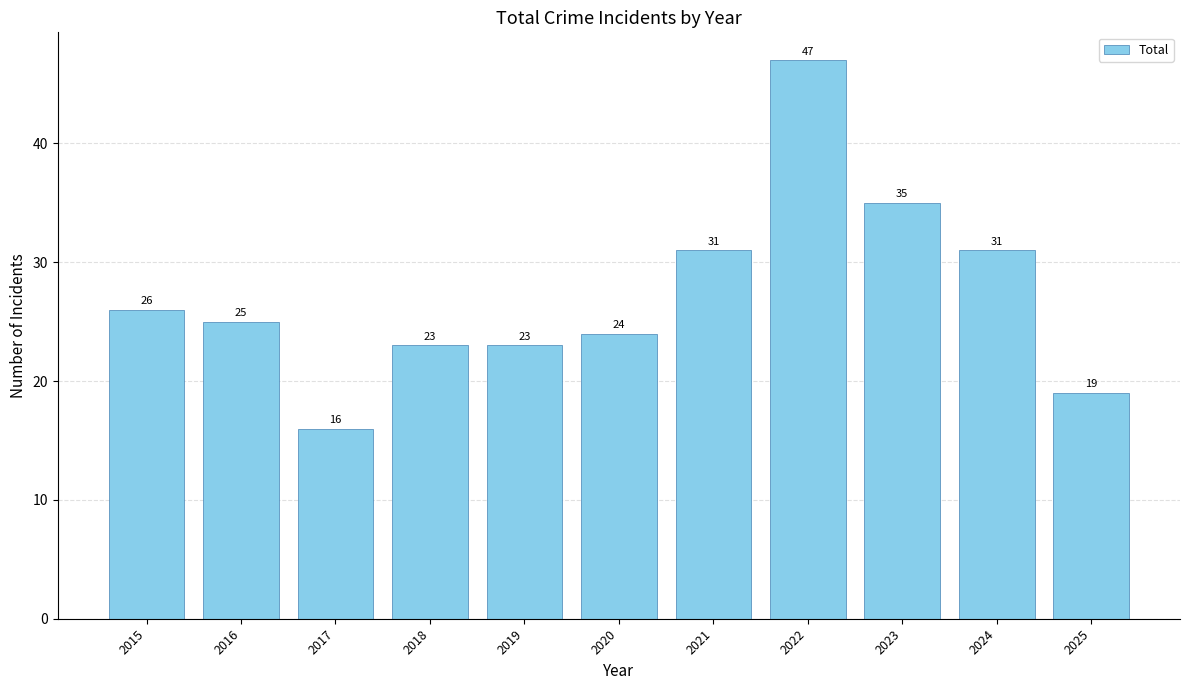

How many categories are shown in the chart?

11